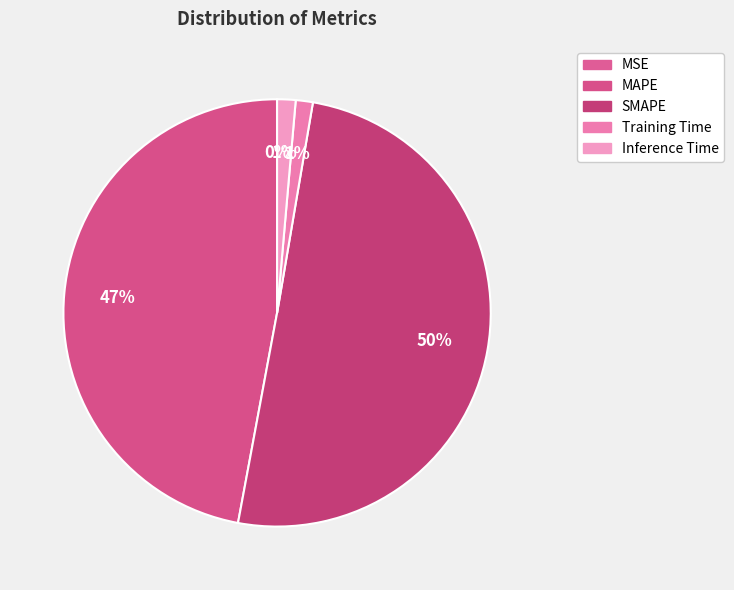

Which has a higher value, MAPE or Inference Time?

MAPE